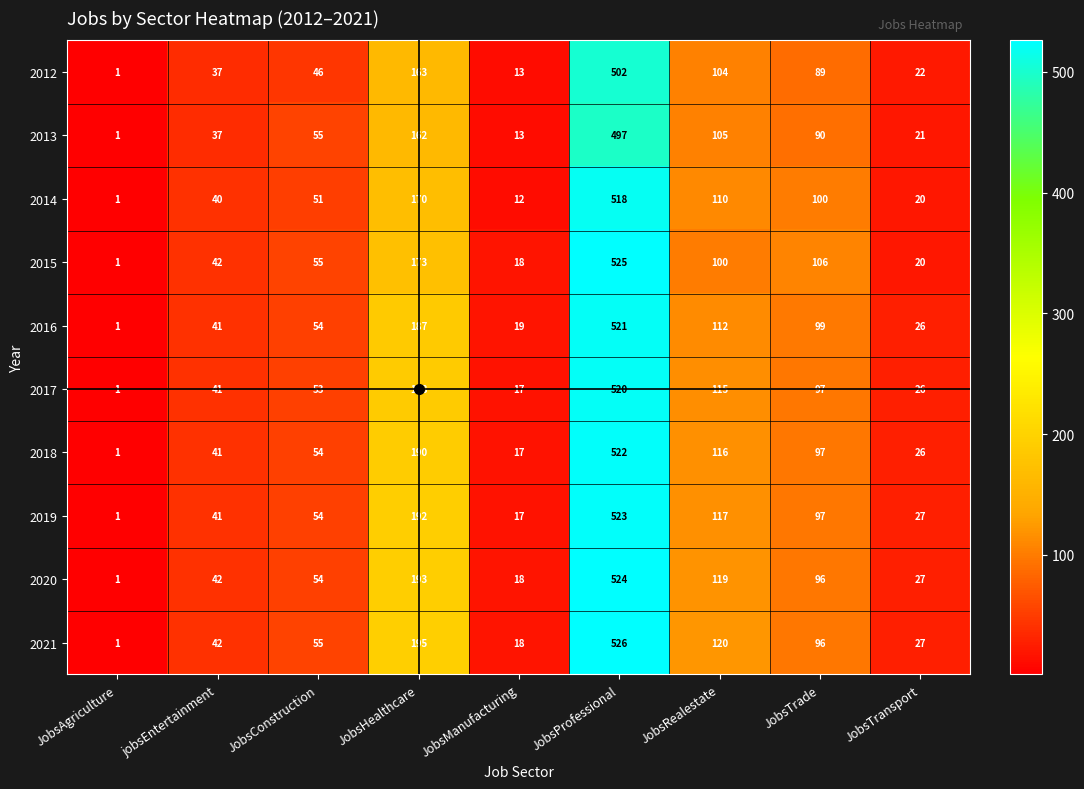

At which label does 2018 reach its minimum?

JobsAgriculture